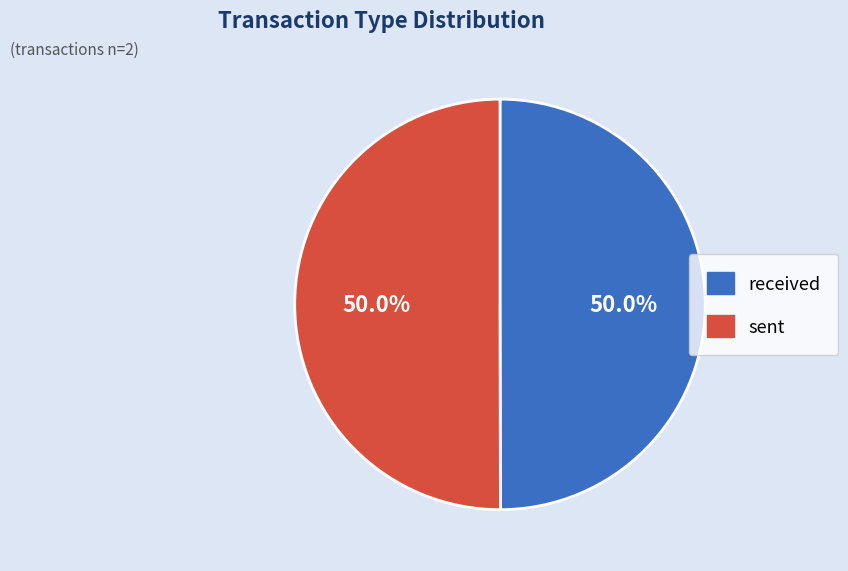

Is it true that received is 50% of the pie?

True